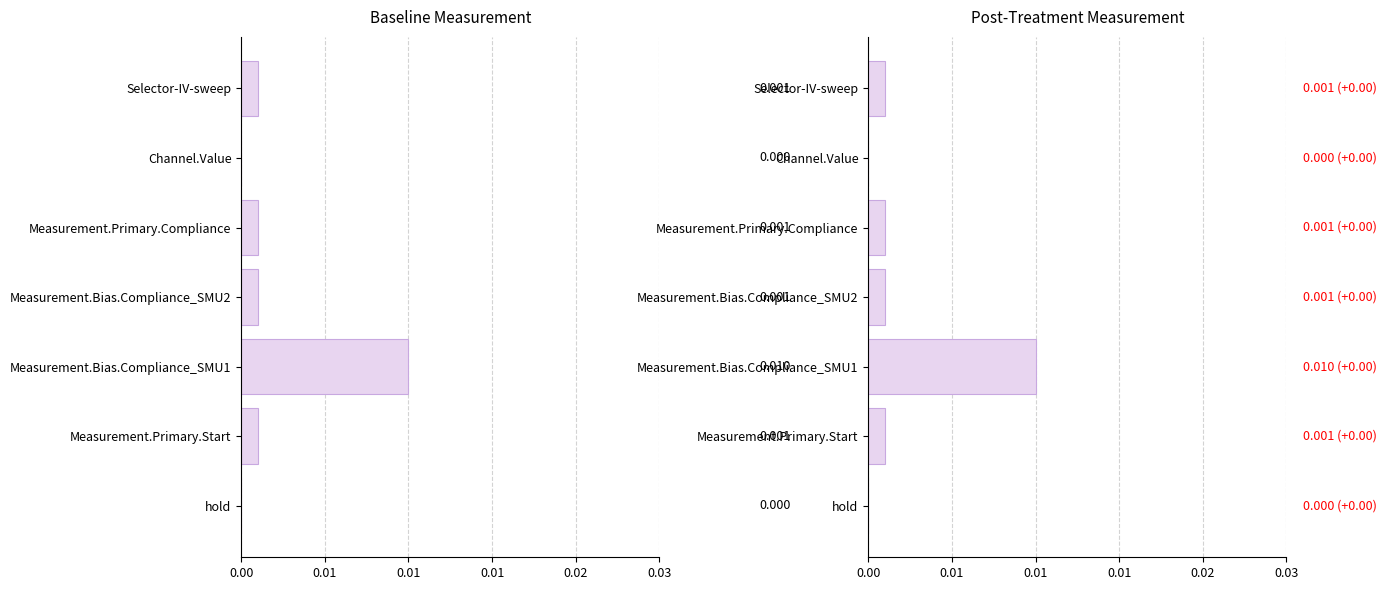

Which series changed the most between Selector-IV-sweep and hold?

Baseline